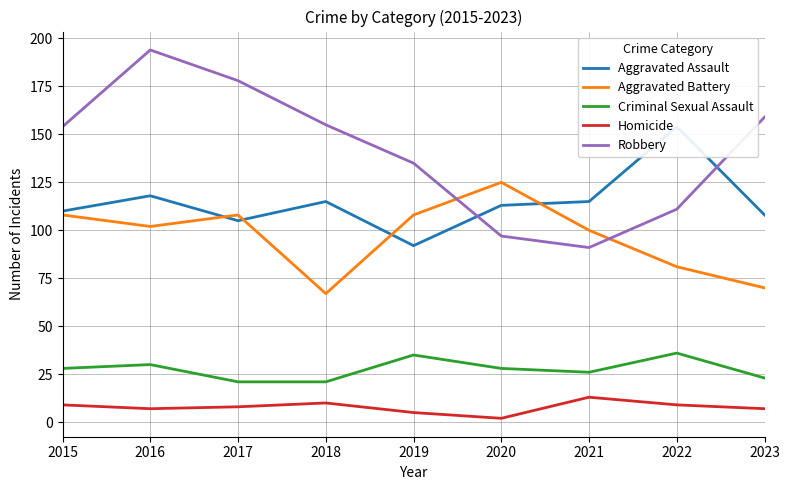

What is the value of the Aggravated Battery point at the 9th from the left?

70